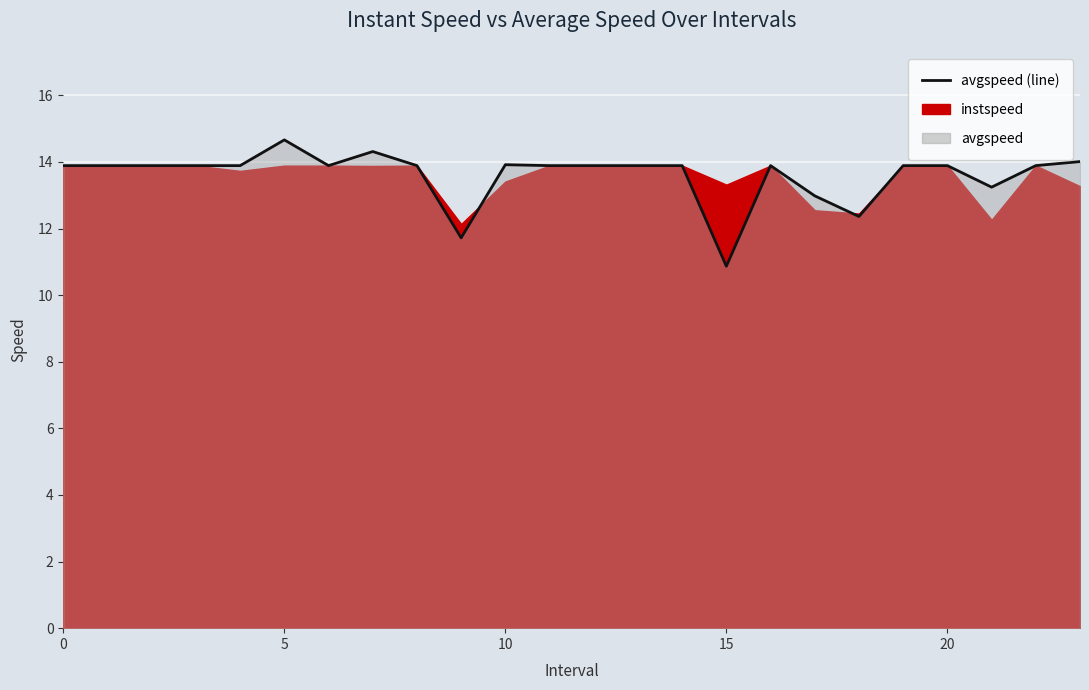

At which label is the value closest to 12?

9